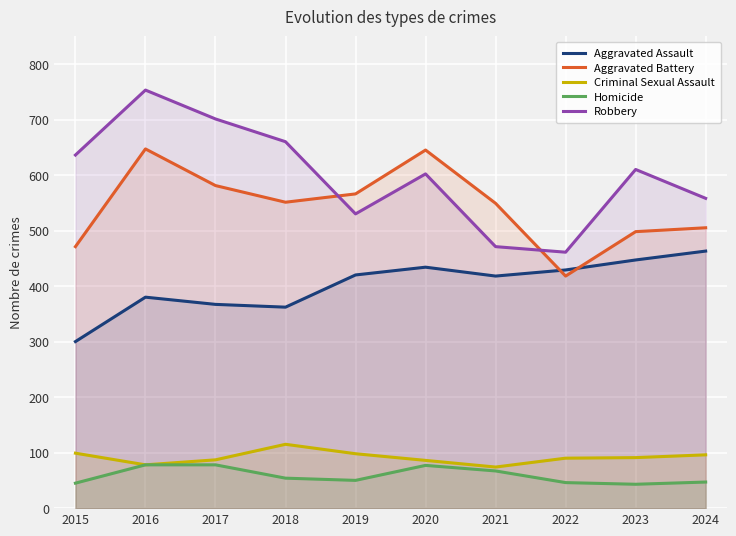

At which label is Aggravated Assault closest to 381?

2016